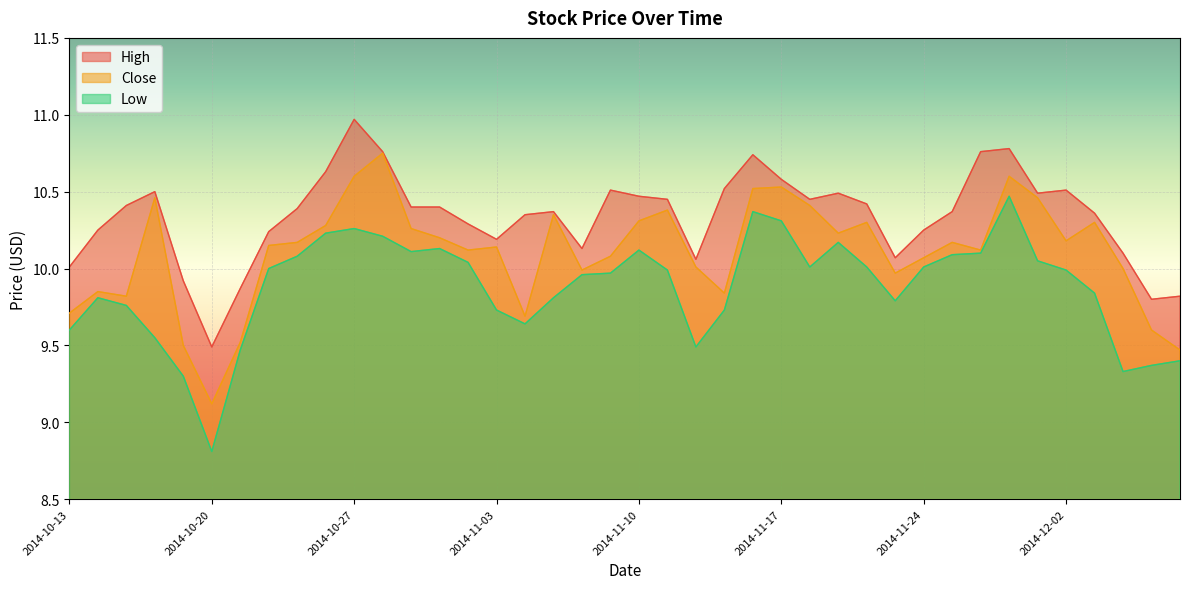

True or false: Low and High cross at least once.

False